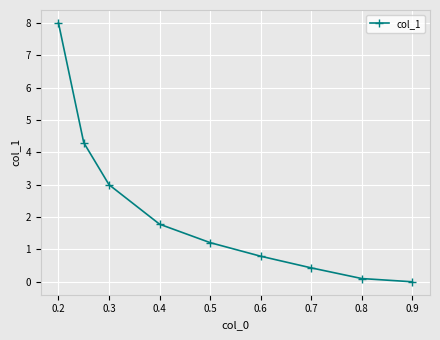

What is the greatest value displayed?

8.0